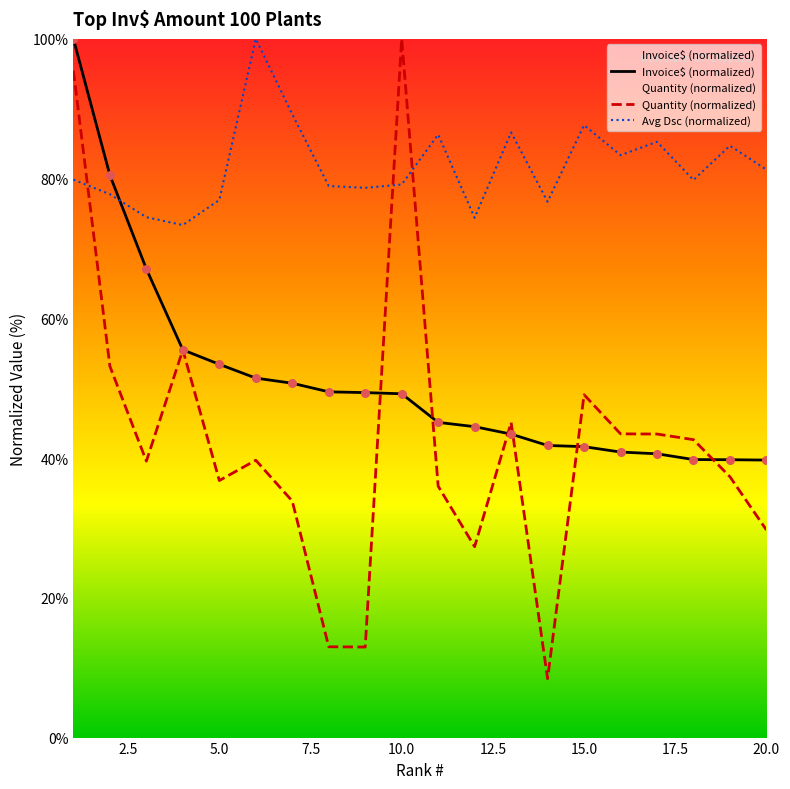

At how many categories does at least one series exceed 69?

20